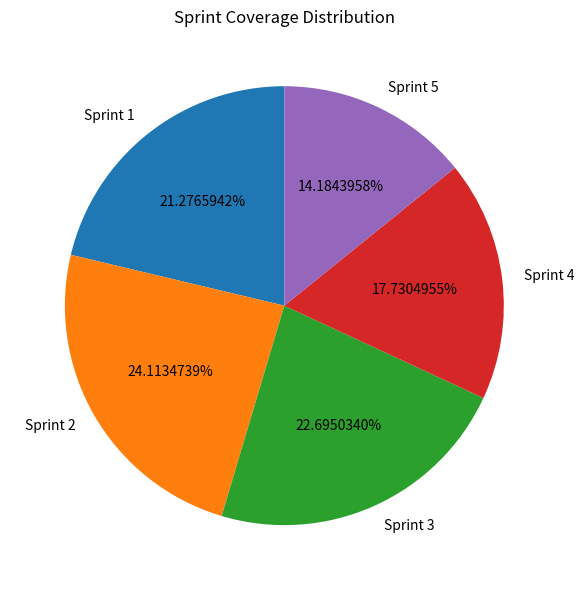

Combined, do Sprint 2 and Sprint 3 account for over 50%?

No